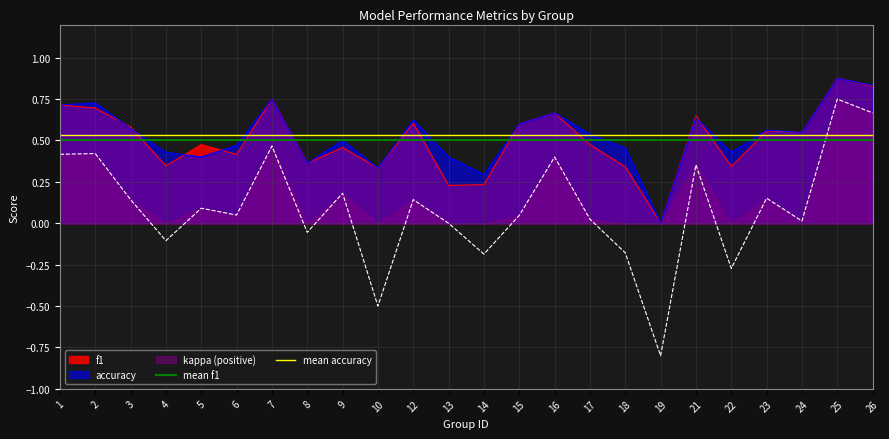

Is it true that accuracy equals 0.3 at 3?

False